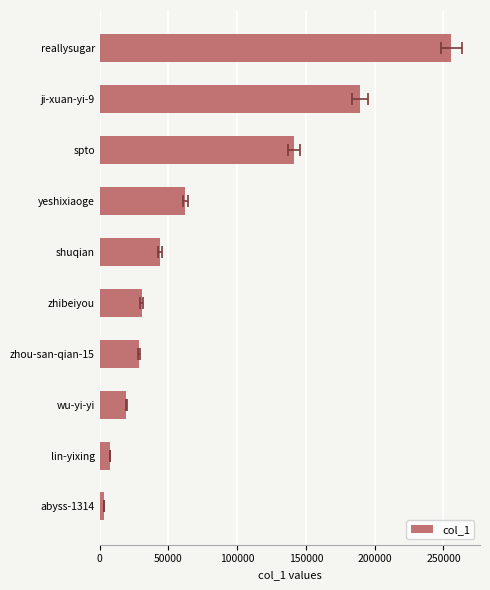

How many values exceed 43828?

4